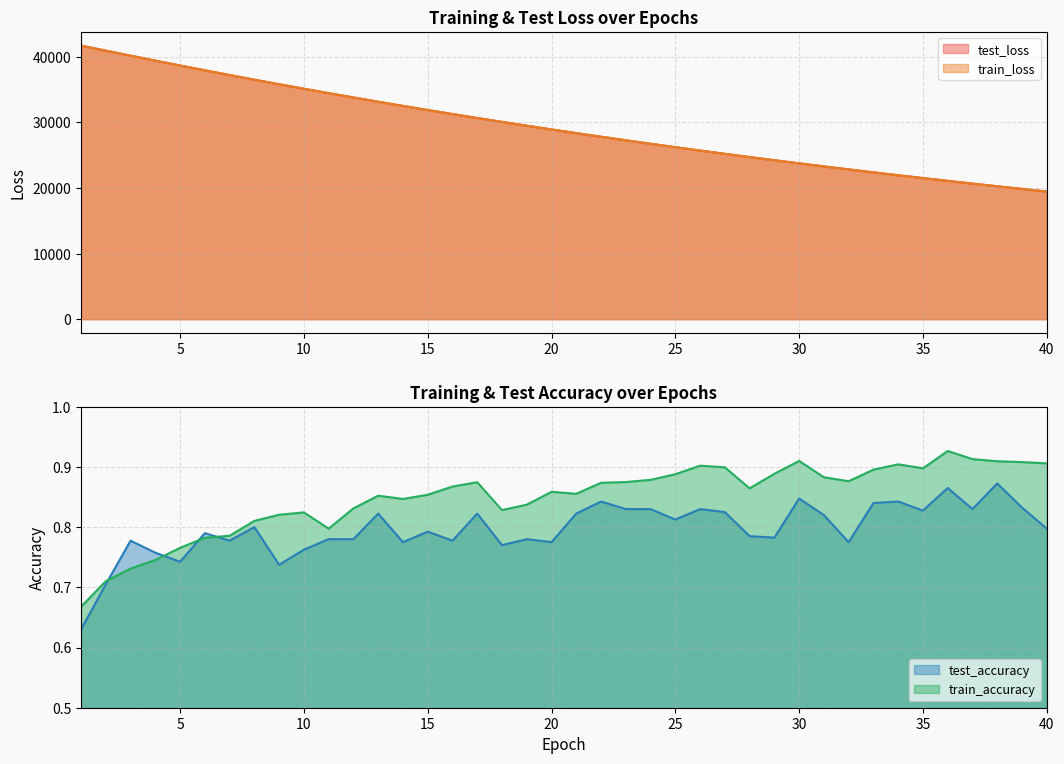

Is it true that train_loss equals 40173.8 at 3?

True